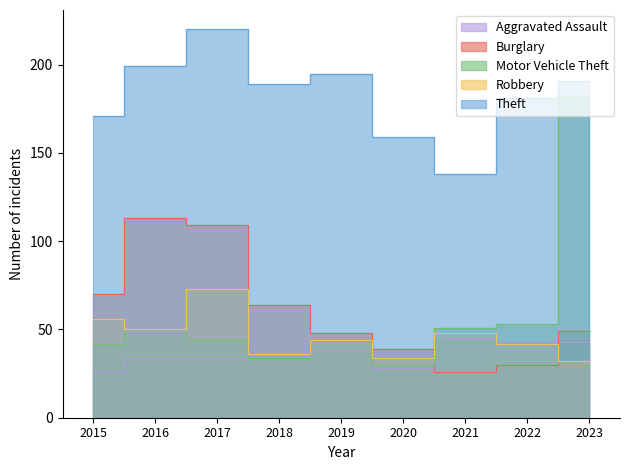

How many interior local peaks does the Aggravated Assault series have?

2